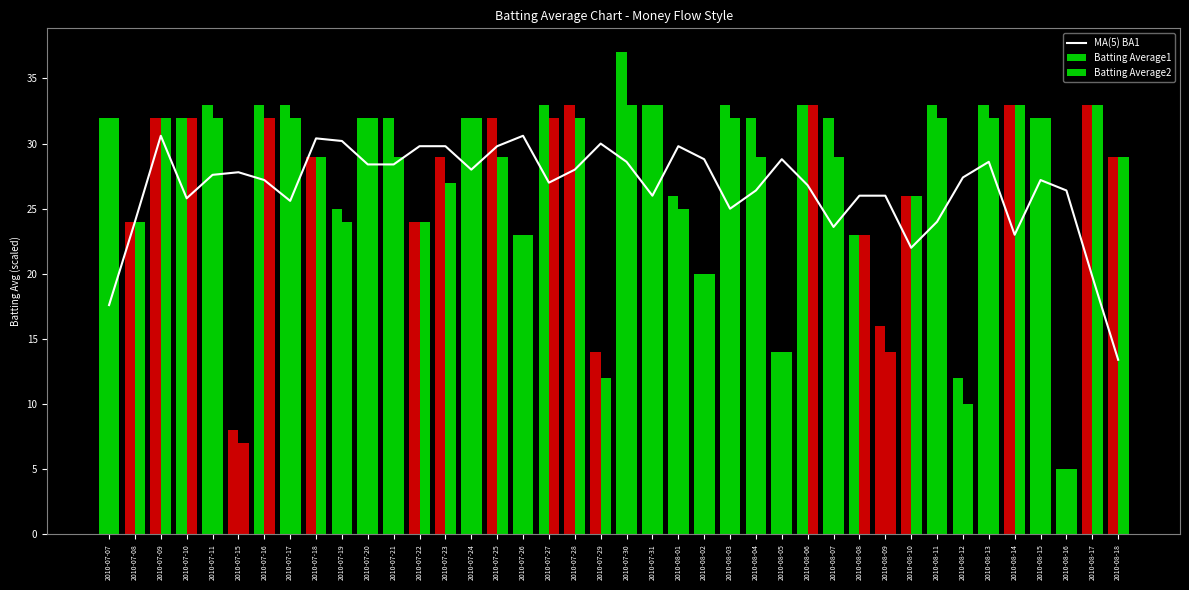

Rank the series at 2010-07-28 from lowest to highest value.

MA(5) BA1, Batting Average2, Batting Average1